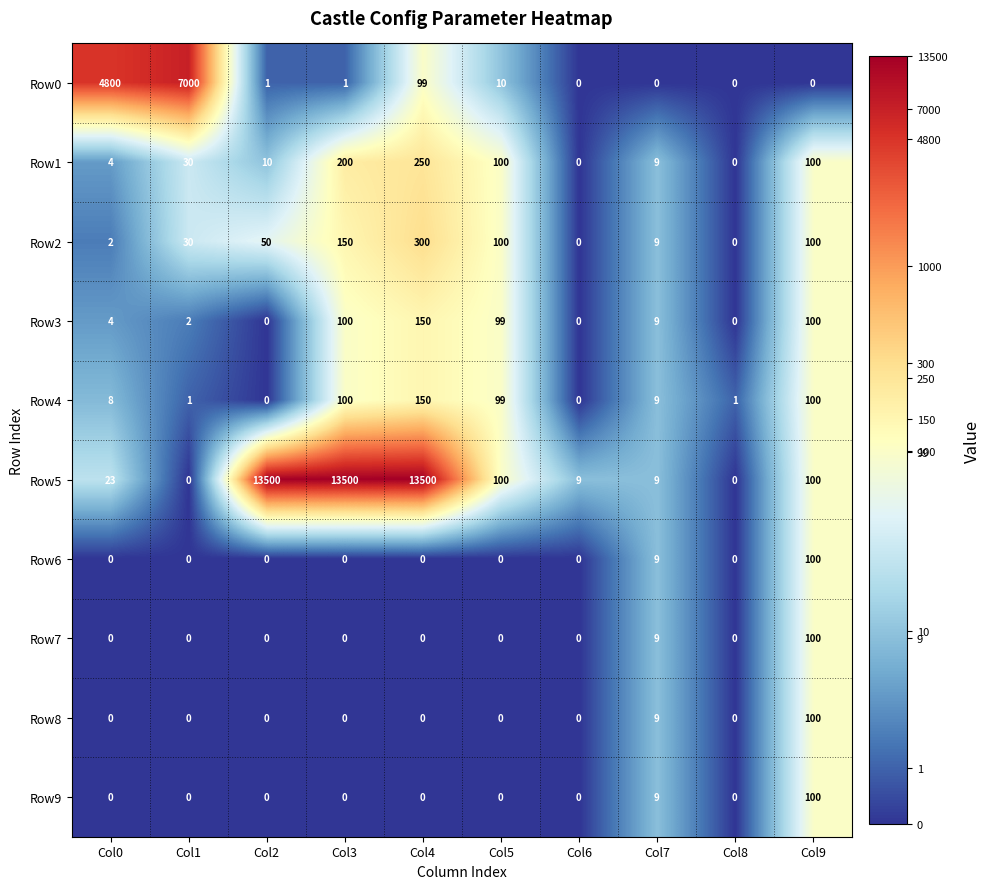

What is the sum of all Row4 values?

468